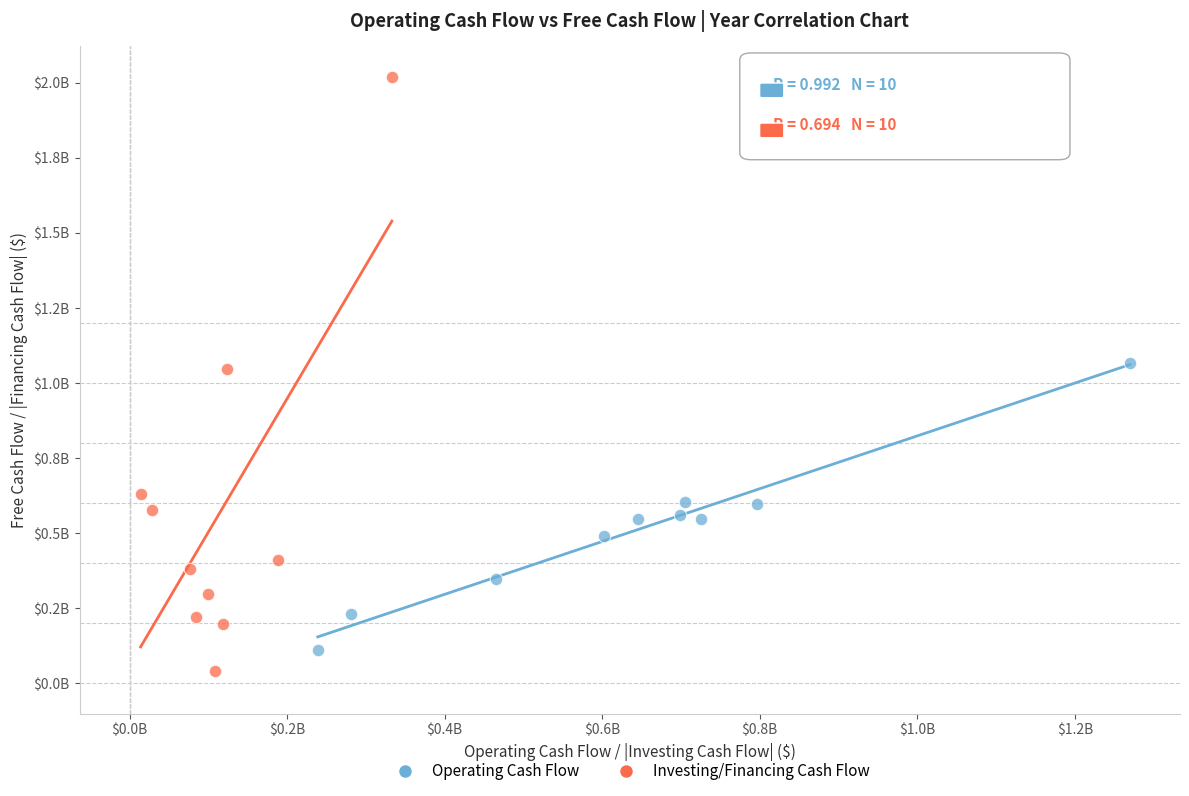

What are all the series names shown in the legend?

Operating Cash Flow, Investing/Financing Cash Flow